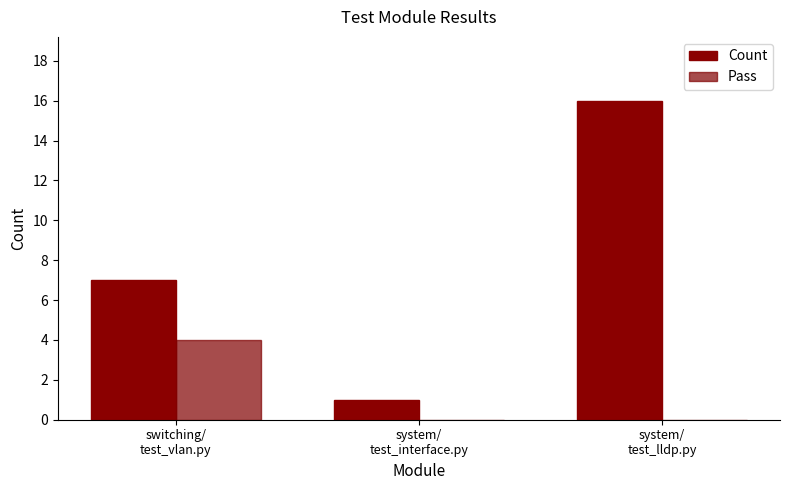

Reading left to right, what are all the values shown in this chart?

Count: 7	1	16
Pass: 4	0	0